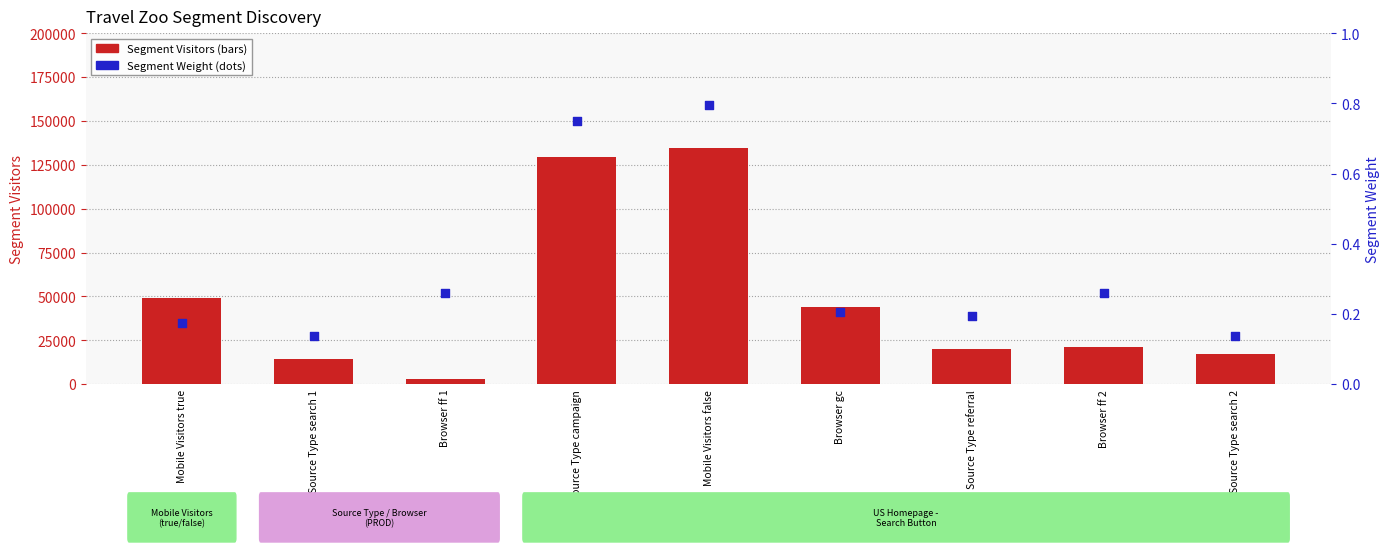

What is the total value across all series at Source Type campaign?

129637.7